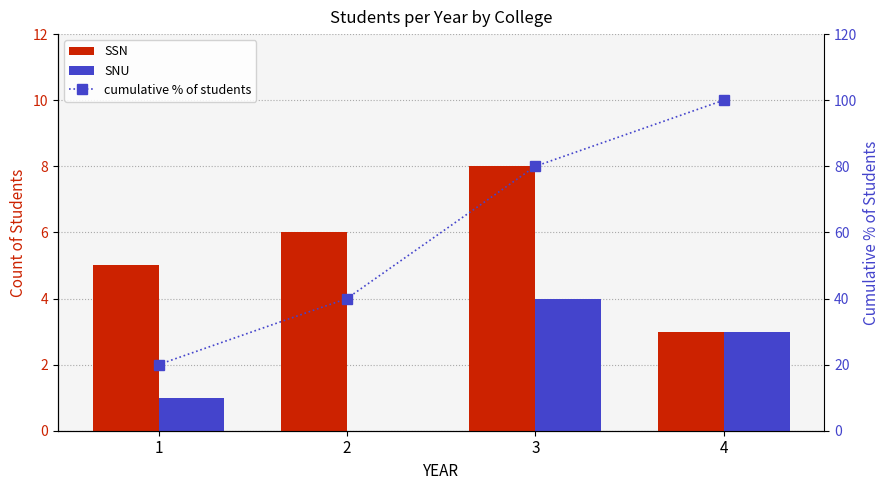

At which category is the sum across all series the highest?

4